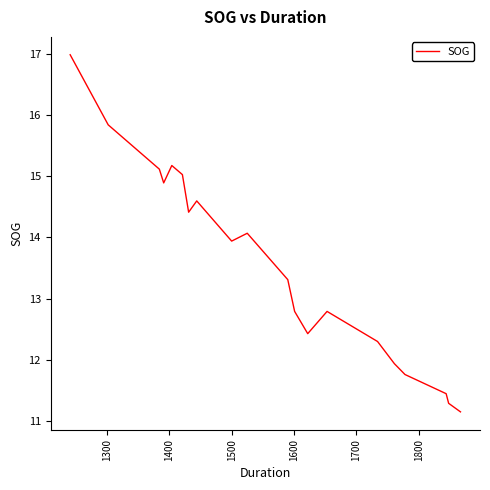

What is the difference between the maximum and minimum values?

5.8